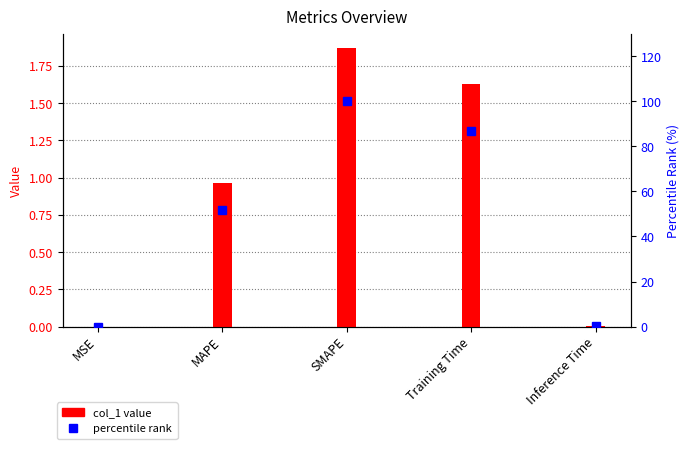

What is the total value across all series at Training Time?

88.6